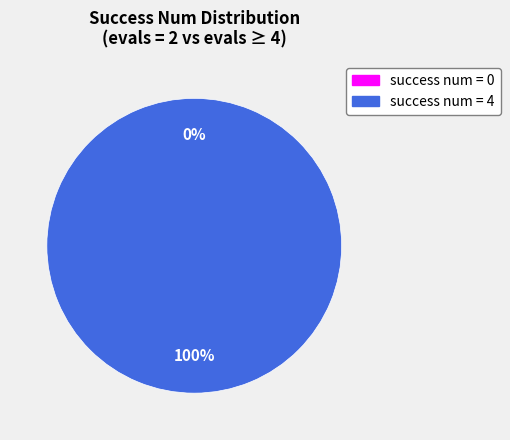

Is it true that 4 is 86% of the pie?

False